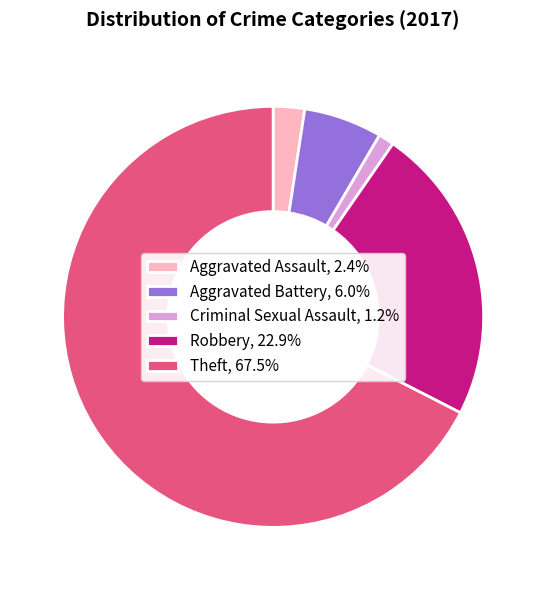

Combined, do Aggravated Battery, 6.0% and Aggravated Assault, 2.4% account for over 50%?

No